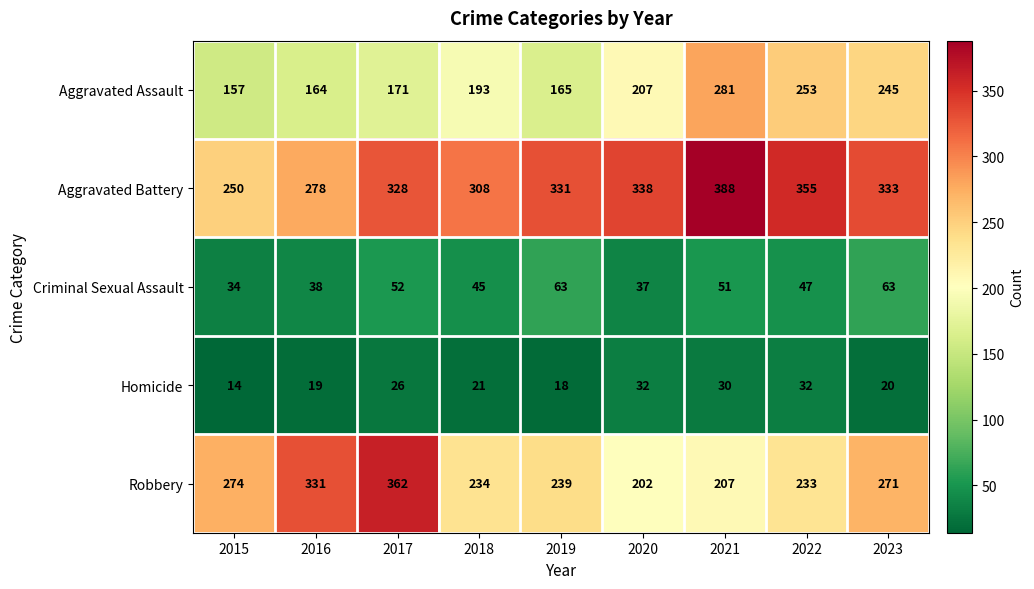

Between 2021 and 2022, which series saw the biggest shift?

Aggravated Battery